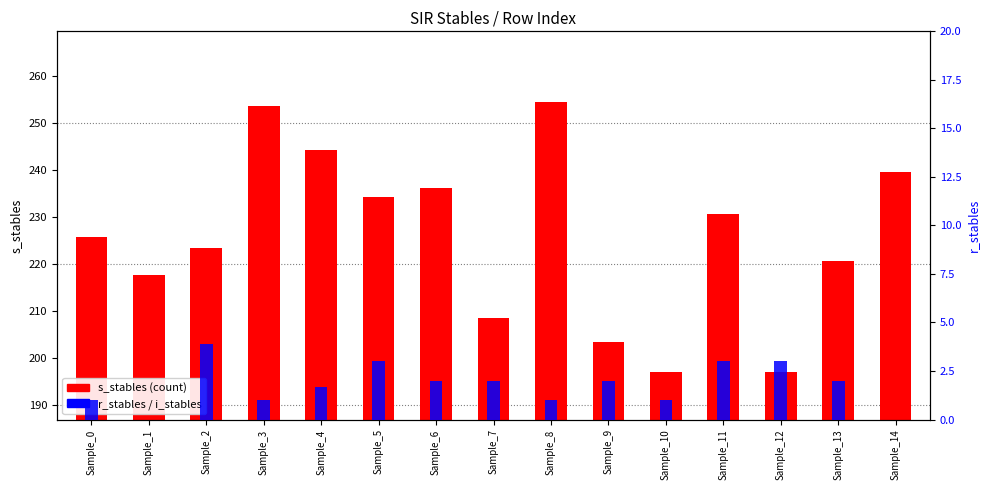

At how many categories does at least one series exceed 10?

15